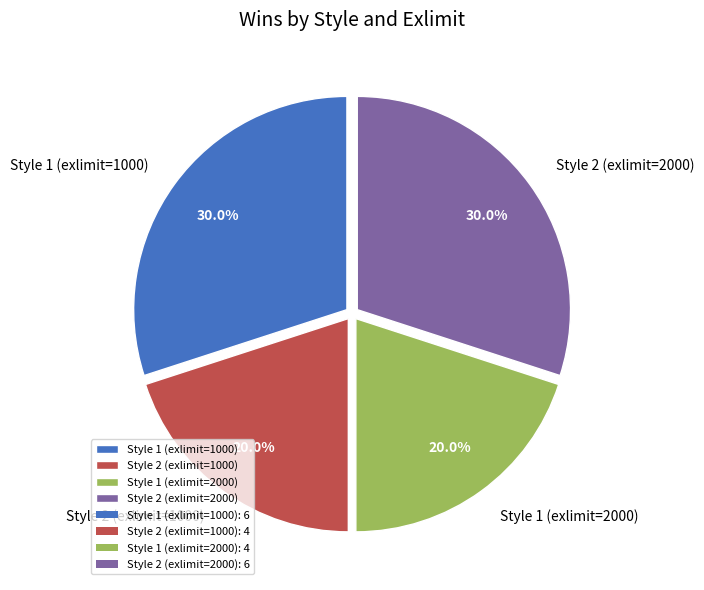

Is there any slice that represents more than half of the pie?

No